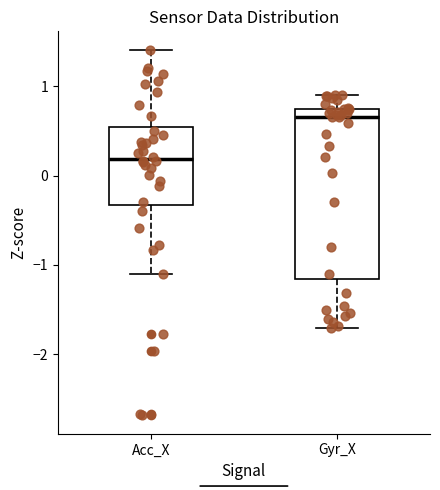

Reading left to right, read every box against the y-axis: the position of its median line, the range the box covers, and the ends of its whiskers. The values are not printed on the chart, so give them approximately, as read against the axis.

Acc_X: median 0.2, box -0.3 to 0.5, whiskers -1.1 to 1.4
Gyr_X: median 0.7 (just below the box's upper edge), box -1.2 to 0.7, whiskers -1.7 to 0.9